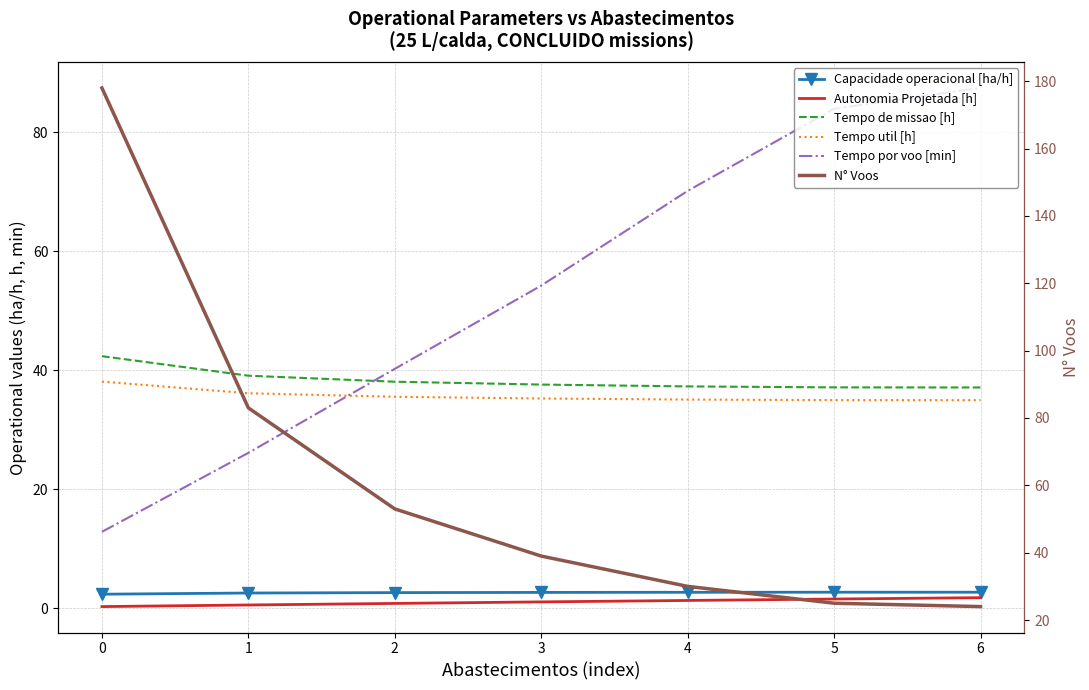

At how many categories does at least one series exceed 60?

5